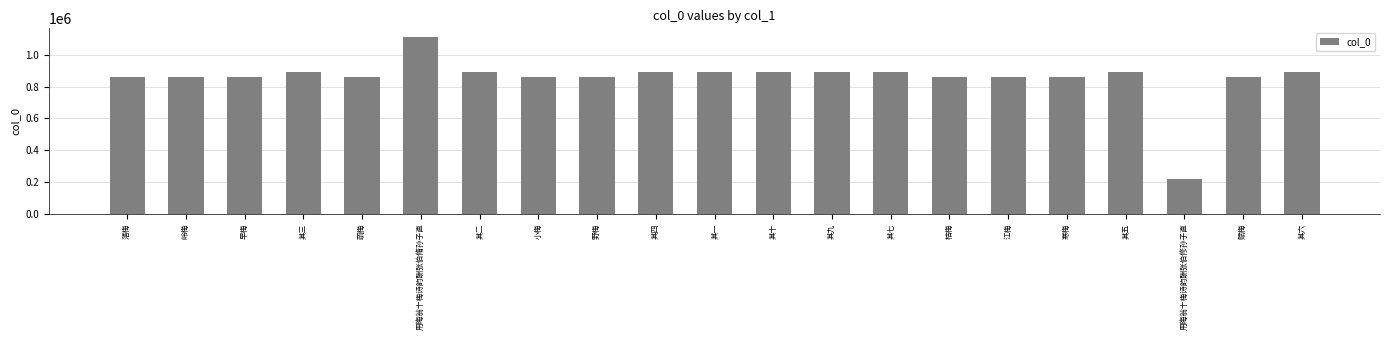

What is the change in value from 其三 to 赋梅?

-28311